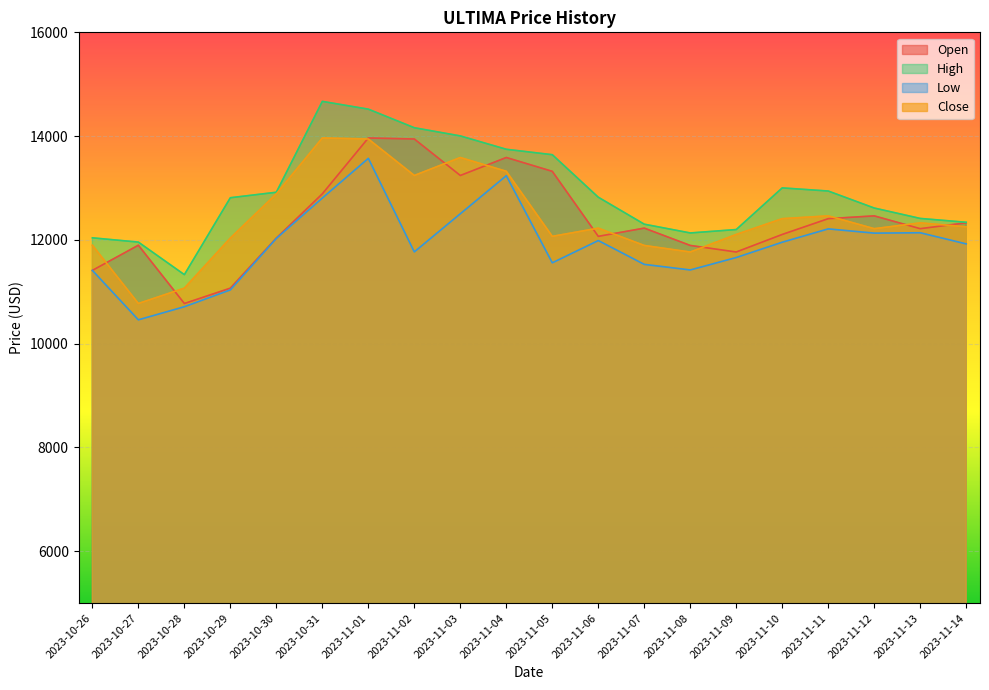

At which label does Low reach its minimum?

2023-10-27